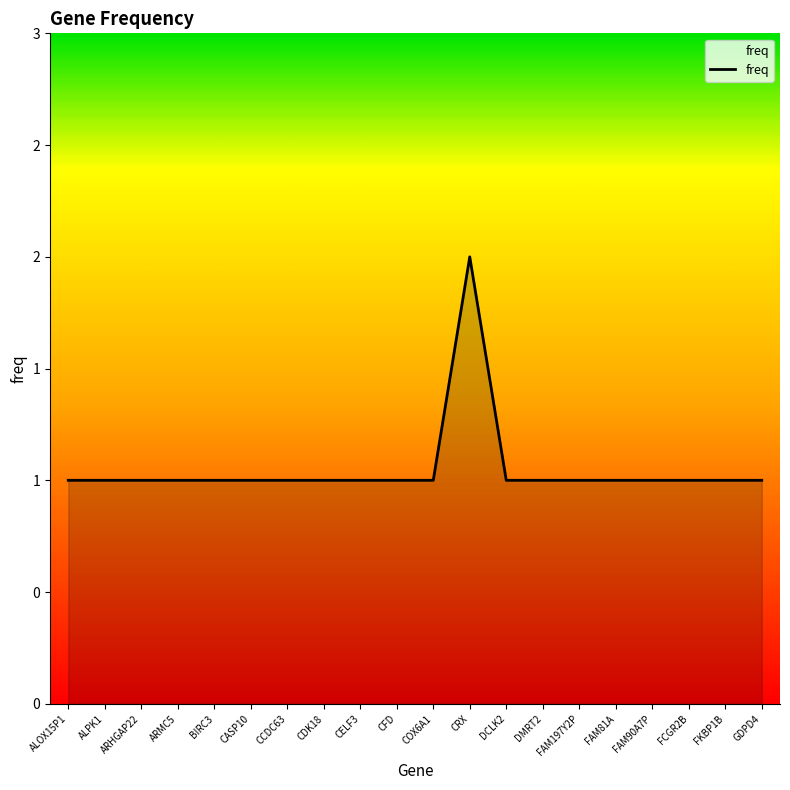

Reading right to left, transcribe all the data shown in this chart.

GDPD4=1	FKBP1B=1	FCGR2B=1	FAM90A7P=1	FAM81A=1	FAM197Y2P=1	DMRT2=1	DCLK2=1	CRX=2	COX6A1=1	CFD=1	CELF3=1	CDK18=1	CCDC63=1	CASP10=1	BIRC3=1	ARMC5=1	ARHGAP22=1	ALPK1=1	ALOX15P1=1